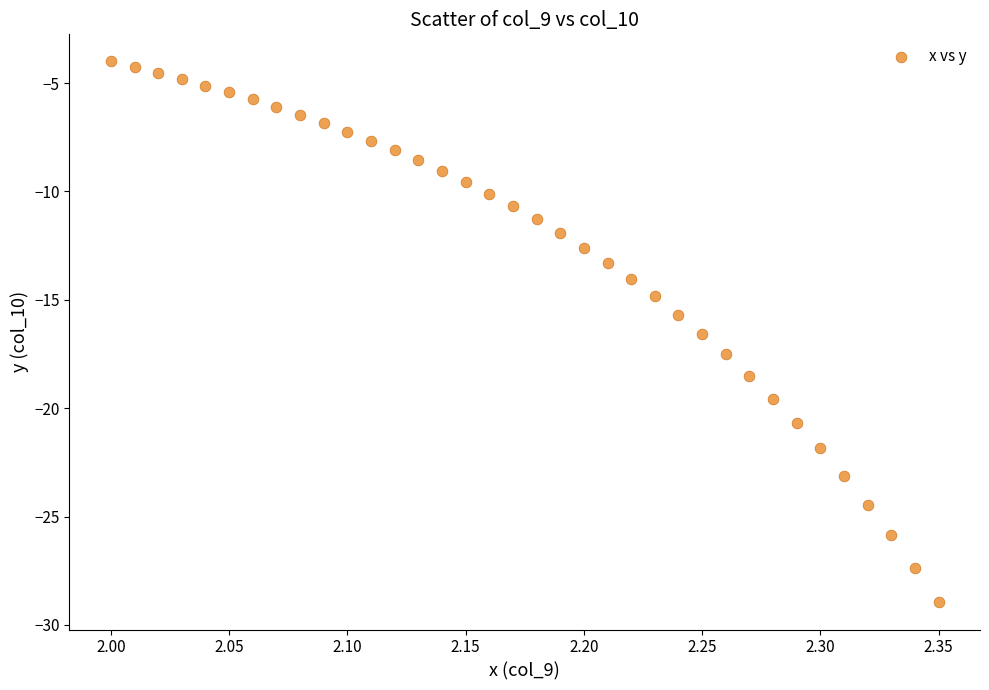

What is the range of Y values (max minus min)?

25.0